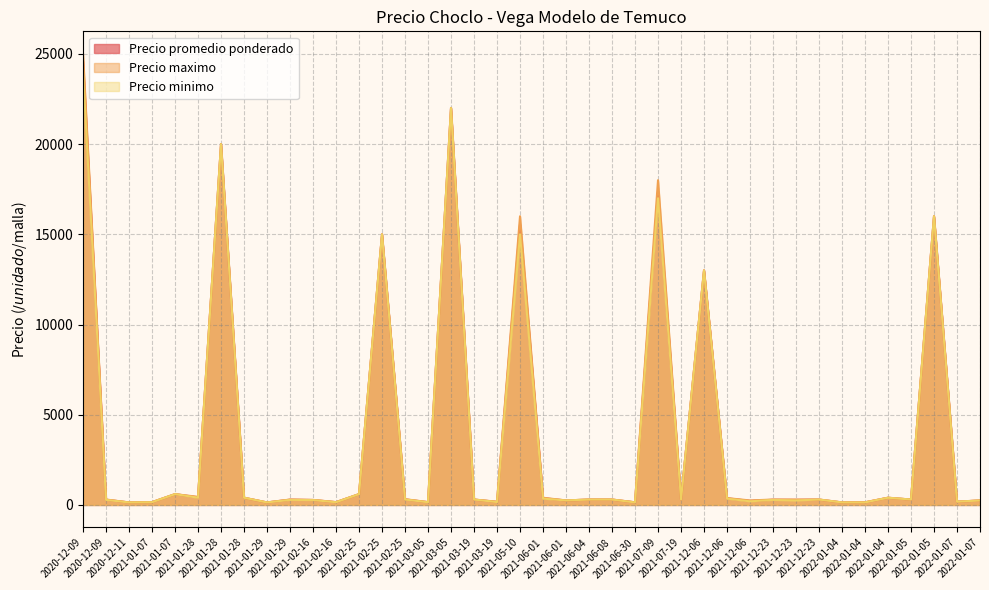

What is the label of the 3rd point from the left?

2020-12-11